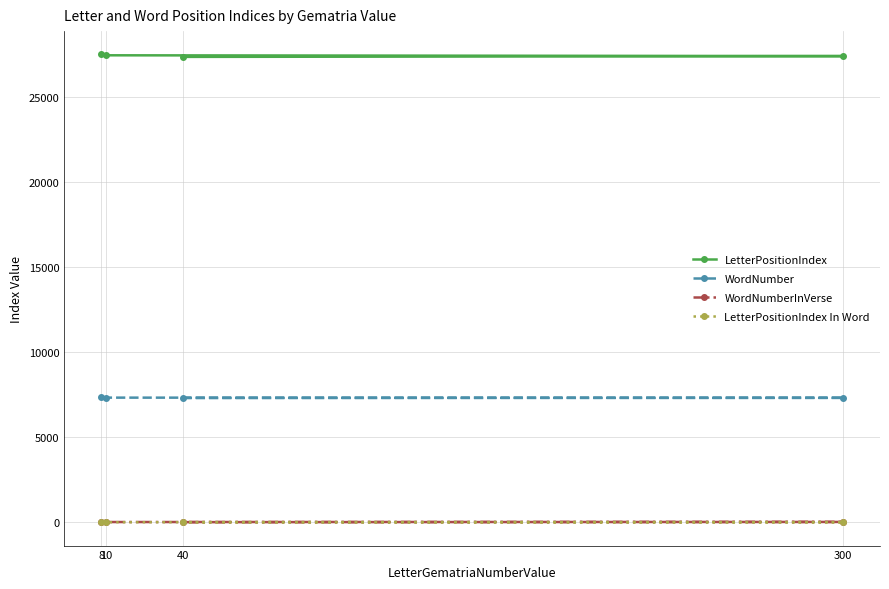

How many lines are shown in the chart?

4